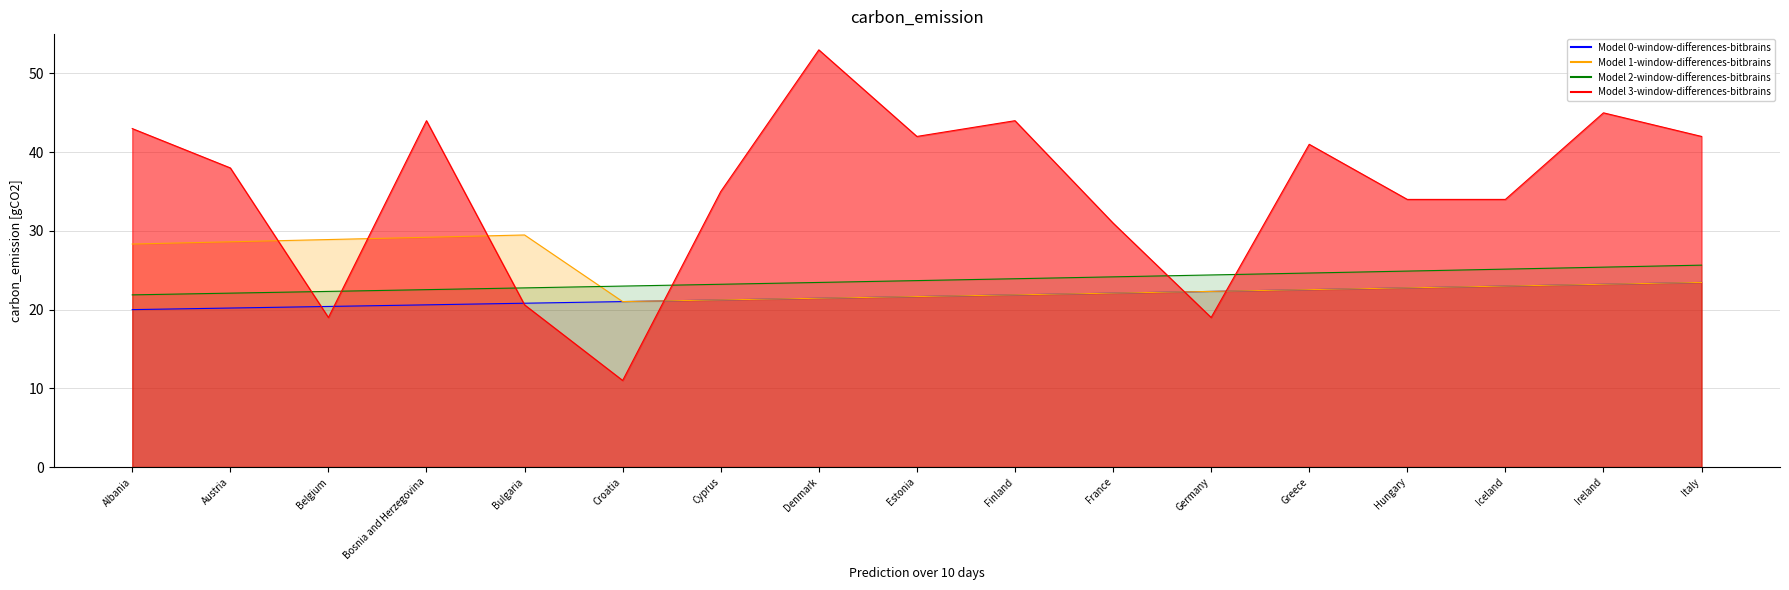

True or false: Model 1-window-differences-bitbrains and Model 0-window-differences-bitbrains cross at least once.

False